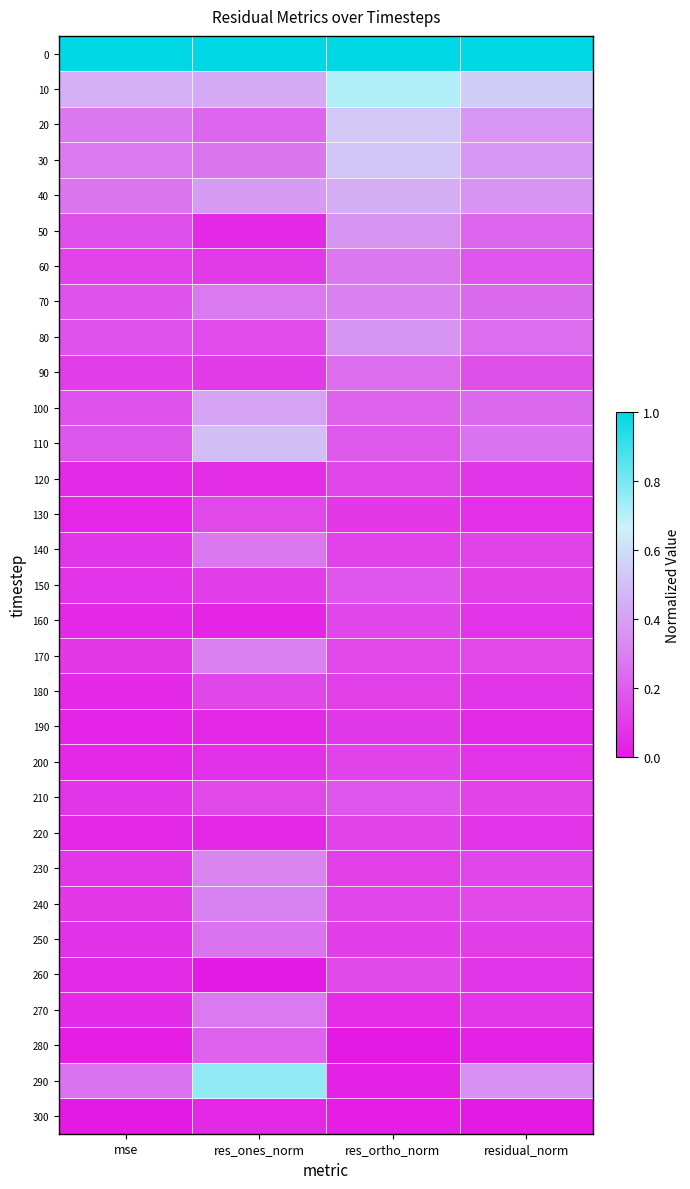

Reading left to right, list all the values displayed in this chart.

0: mse=1.0	res_ones_norm=1.0	res_ortho_norm=1.0	residual_norm=1.0
10: mse=0.4	res_ones_norm=0.4	res_ortho_norm=0.7	residual_norm=0.5
20: mse=0.3	res_ones_norm=0.2	res_ortho_norm=0.5	residual_norm=0.4
30: mse=0.3	res_ones_norm=0.3	res_ortho_norm=0.5	residual_norm=0.4
40: mse=0.3	res_ones_norm=0.4	res_ortho_norm=0.4	residual_norm=0.4
50: mse=0.2	res_ones_norm=0.0	res_ortho_norm=0.4	residual_norm=0.2
60: mse=0.1	res_ones_norm=0.1	res_ortho_norm=0.3	residual_norm=0.2
70: mse=0.2	res_ones_norm=0.3	res_ortho_norm=0.3	residual_norm=0.2
80: mse=0.2	res_ones_norm=0.1	res_ortho_norm=0.4	residual_norm=0.2
90: mse=0.1	res_ones_norm=0.1	res_ortho_norm=0.2	residual_norm=0.2
100: mse=0.2	res_ones_norm=0.4	res_ortho_norm=0.2	residual_norm=0.2
110: mse=0.2	res_ones_norm=0.5	res_ortho_norm=0.2	residual_norm=0.3
120: mse=0.1	res_ones_norm=0.1	res_ortho_norm=0.1	residual_norm=0.1
130: mse=0.0	res_ones_norm=0.1	res_ortho_norm=0.1	residual_norm=0.1
140: mse=0.1	res_ones_norm=0.3	res_ortho_norm=0.1	residual_norm=0.1
150: mse=0.1	res_ones_norm=0.1	res_ortho_norm=0.2	residual_norm=0.1
160: mse=0.0	res_ones_norm=0.0	res_ortho_norm=0.1	residual_norm=0.1
170: mse=0.1	res_ones_norm=0.3	res_ortho_norm=0.1	residual_norm=0.1
180: mse=0.0	res_ones_norm=0.1	res_ortho_norm=0.1	residual_norm=0.1
190: mse=0.0	res_ones_norm=0.1	res_ortho_norm=0.1	residual_norm=0.1
200: mse=0.0	res_ones_norm=0.1	res_ortho_norm=0.1	residual_norm=0.1
210: mse=0.1	res_ones_norm=0.1	res_ortho_norm=0.2	residual_norm=0.1
220: mse=0.0	res_ones_norm=0.0	res_ortho_norm=0.1	residual_norm=0.1
230: mse=0.1	res_ones_norm=0.3	res_ortho_norm=0.1	residual_norm=0.1
240: mse=0.1	res_ones_norm=0.3	res_ortho_norm=0.1	residual_norm=0.1
250: mse=0.1	res_ones_norm=0.3	res_ortho_norm=0.1	residual_norm=0.1
260: mse=0.1	res_ones_norm=0.0	res_ortho_norm=0.1	residual_norm=0.1
270: mse=0.1	res_ones_norm=0.3	res_ortho_norm=0.1	residual_norm=0.1
280: mse=0.0	res_ones_norm=0.2	res_ortho_norm=0.0	residual_norm=0.0
290: mse=0.3	res_ones_norm=0.8	res_ortho_norm=0.0	residual_norm=0.4
300: mse=0.0	res_ones_norm=0.0	res_ortho_norm=0.0	residual_norm=0.0